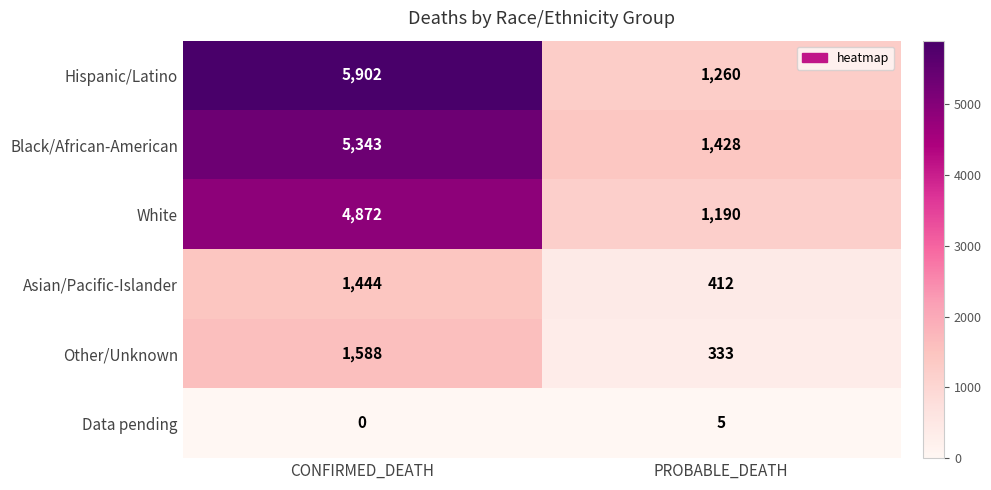

Reading left to right, list all the values displayed in this chart.

Hispanic/Latino: 5902	1260
Black/African-American: 5343	1428
White: 4872	1190
Asian/Pacific-Islander: 1444	412
Other/Unknown: 1588	333
Data pending: 0	5